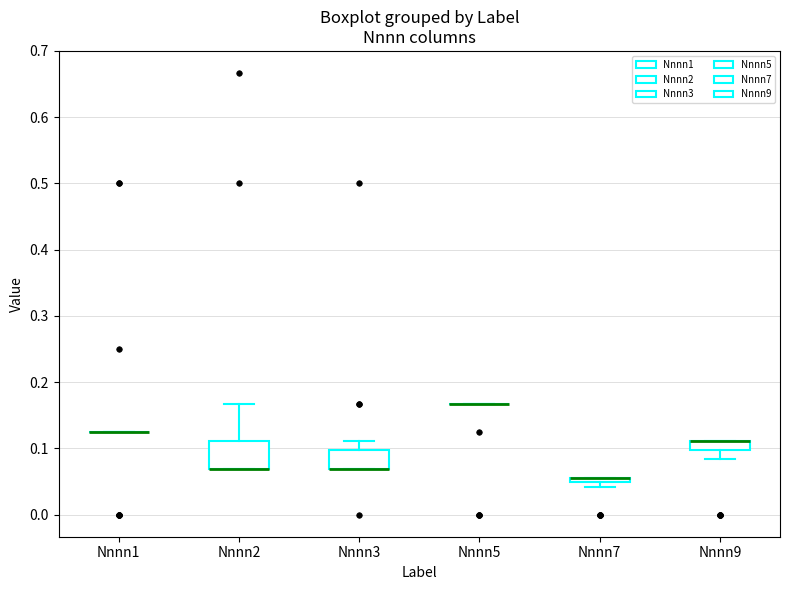

Which box is the tallest, from its lower edge to its upper edge?

Nnnn2